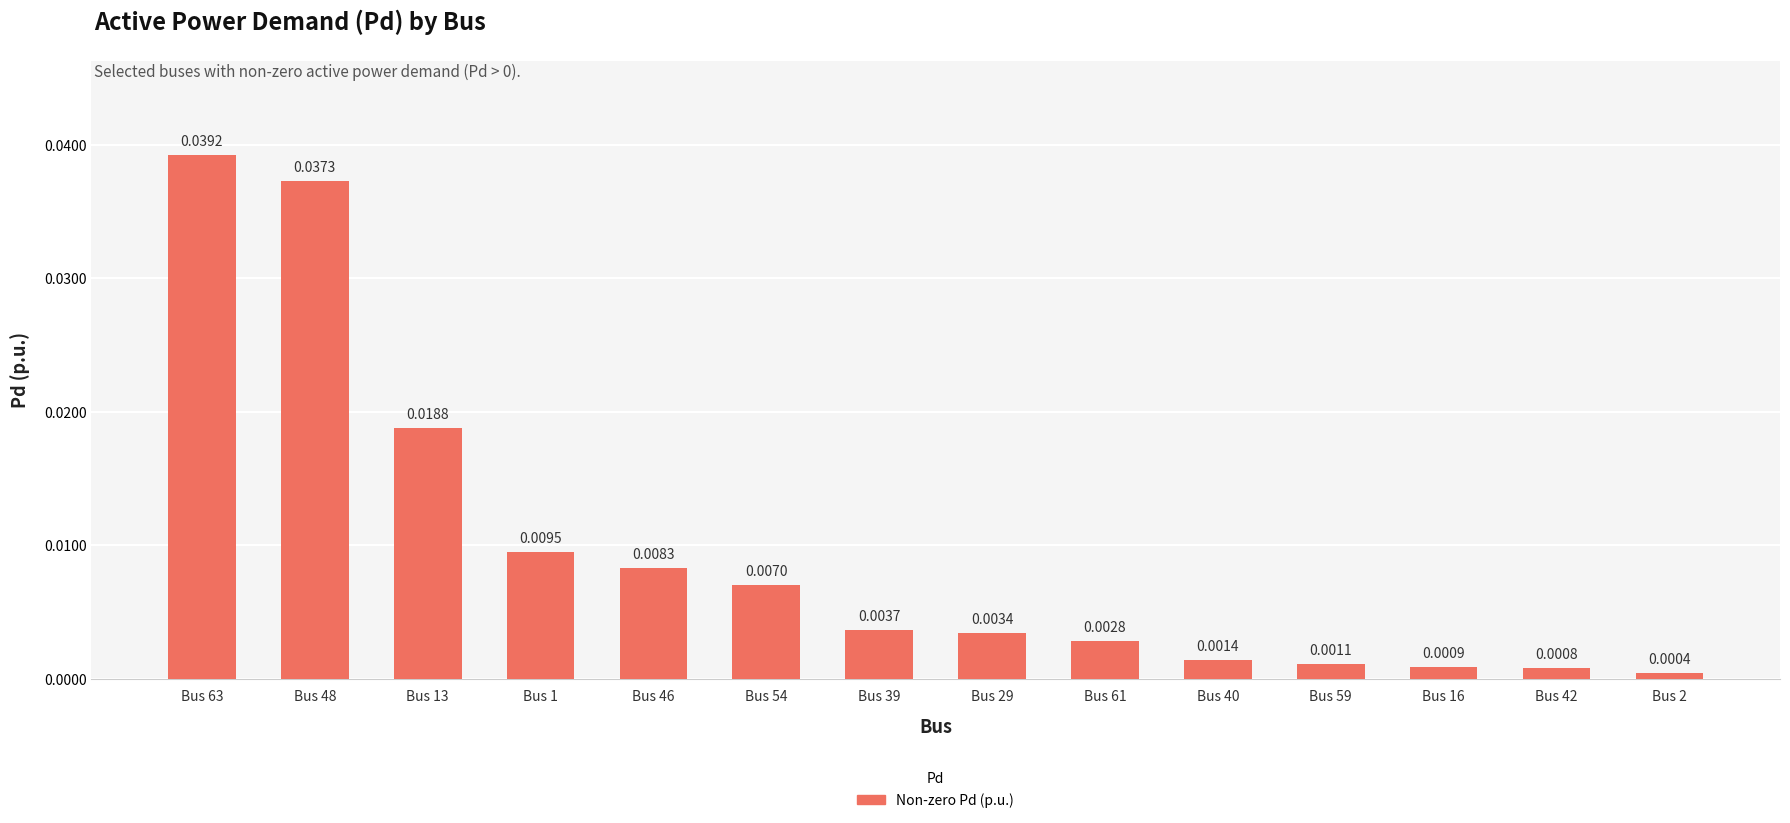

List the labels in order of value, smallest first.

Bus 2, Bus 42, Bus 16, Bus 59, Bus 40, Bus 61, Bus 29, Bus 39, Bus 54, Bus 46, Bus 1, Bus 13, Bus 48, Bus 63